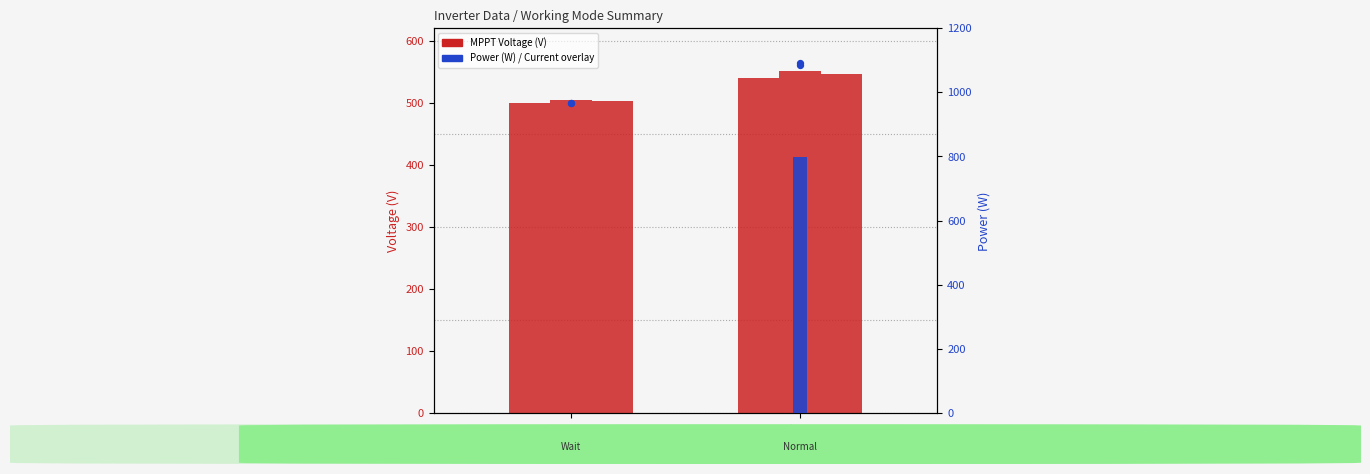

Is the value of V MPPT 2(V) at Wait greater than the value of I AC 2(A) at Normal?

No